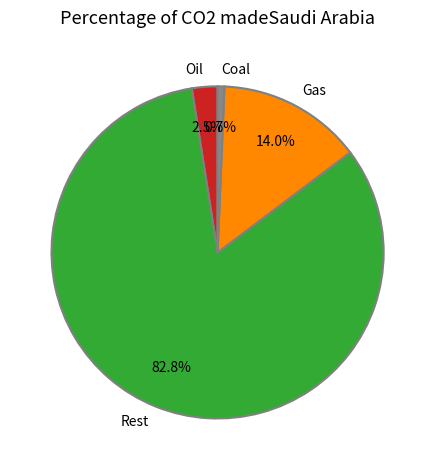

Which category has the smallest portion of the pie?

Coal